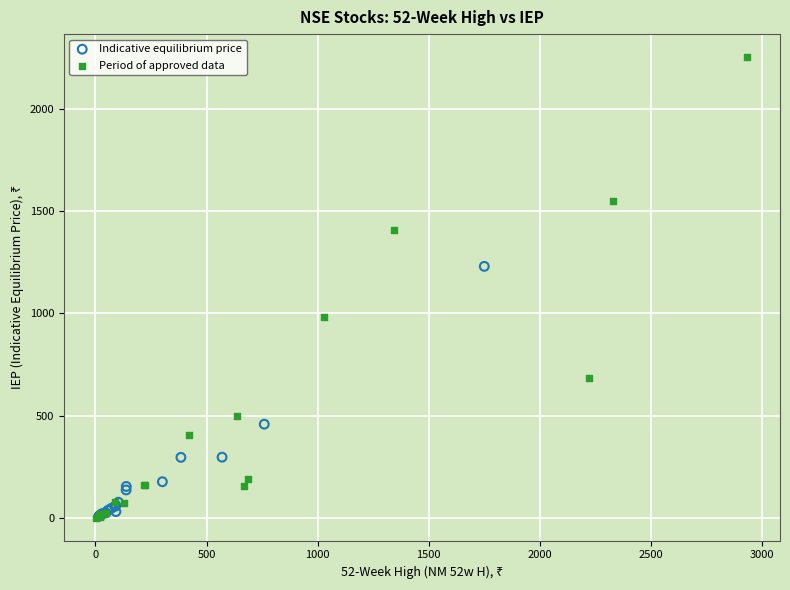

Which series contains the highest Y value?

Period of approved data